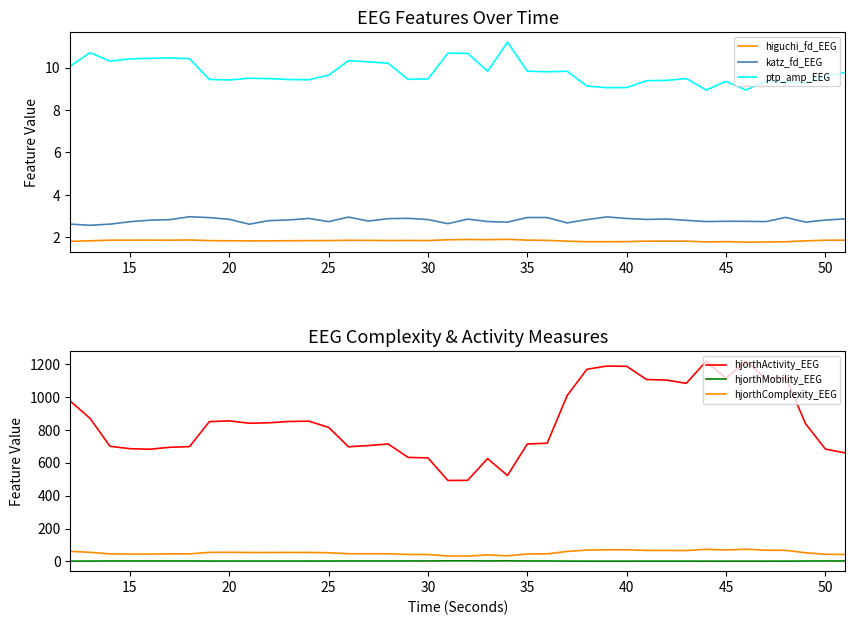

What is the highest value of the ptp_amp_EEG series?

11.2